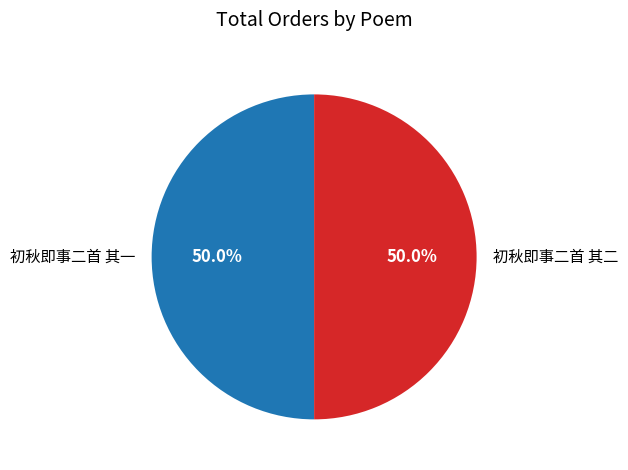

Is it true that 初秋即事二首 其一 is 36% of the pie?

False